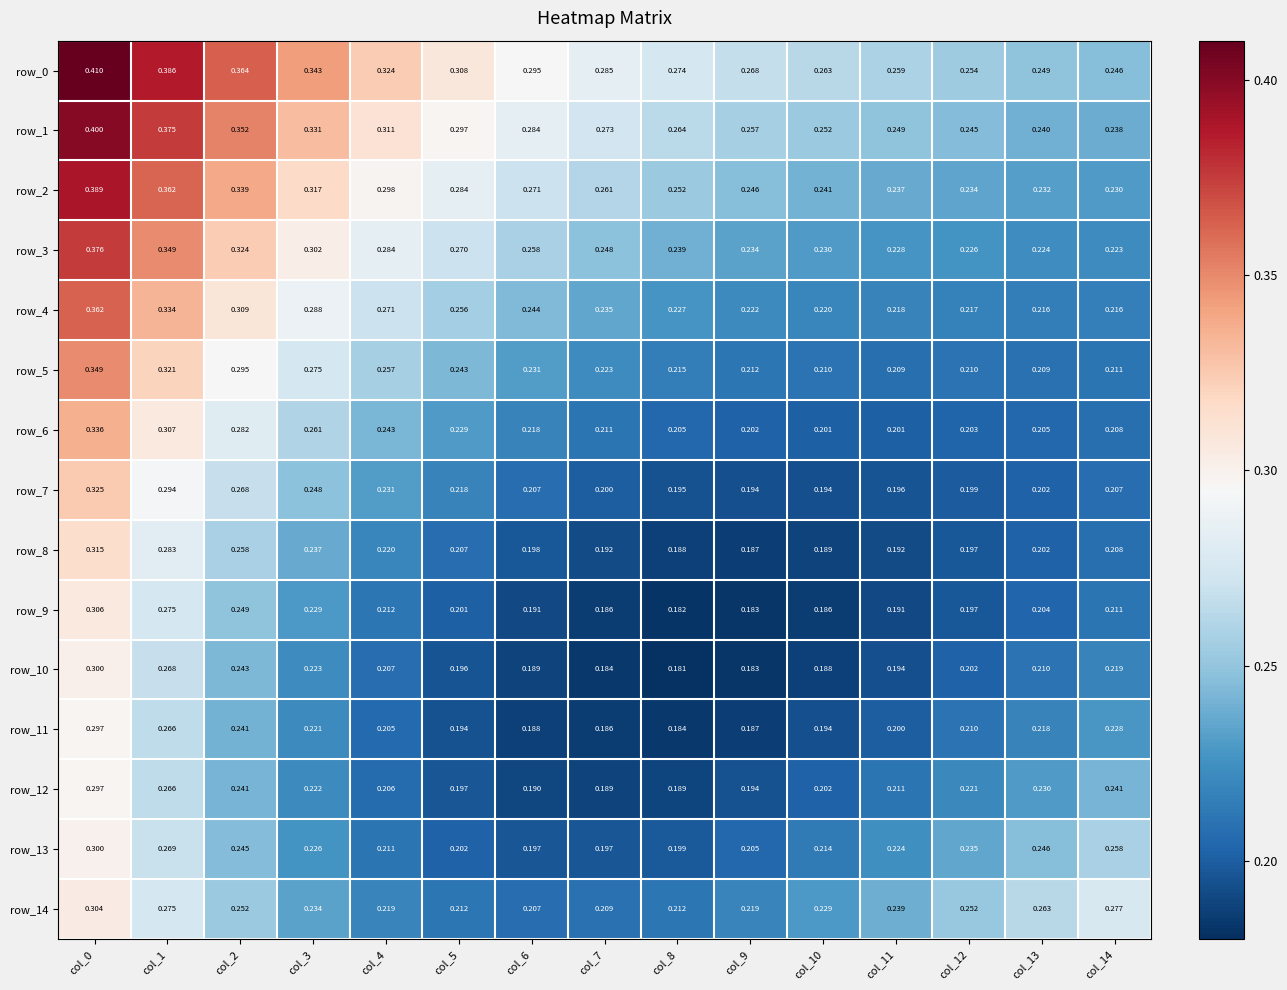

Reading left to right, what are all the values shown in this chart?

row_0: col_0=0.4	col_1=0.4	col_2=0.4	col_3=0.3	col_4=0.3	col_5=0.3	col_6=0.3	col_7=0.3	col_8=0.3	col_9=0.3	col_10=0.3	col_11=0.3	col_12=0.3	col_13=0.2	col_14=0.2
row_1: col_0=0.4	col_1=0.4	col_2=0.4	col_3=0.3	col_4=0.3	col_5=0.3	col_6=0.3	col_7=0.3	col_8=0.3	col_9=0.3	col_10=0.3	col_11=0.2	col_12=0.2	col_13=0.2	col_14=0.2
row_2: col_0=0.4	col_1=0.4	col_2=0.3	col_3=0.3	col_4=0.3	col_5=0.3	col_6=0.3	col_7=0.3	col_8=0.3	col_9=0.2	col_10=0.2	col_11=0.2	col_12=0.2	col_13=0.2	col_14=0.2
row_3: col_0=0.4	col_1=0.3	col_2=0.3	col_3=0.3	col_4=0.3	col_5=0.3	col_6=0.3	col_7=0.2	col_8=0.2	col_9=0.2	col_10=0.2	col_11=0.2	col_12=0.2	col_13=0.2	col_14=0.2
row_4: col_0=0.4	col_1=0.3	col_2=0.3	col_3=0.3	col_4=0.3	col_5=0.3	col_6=0.2	col_7=0.2	col_8=0.2	col_9=0.2	col_10=0.2	col_11=0.2	col_12=0.2	col_13=0.2	col_14=0.2
row_5: col_0=0.3	col_1=0.3	col_2=0.3	col_3=0.3	col_4=0.3	col_5=0.2	col_6=0.2	col_7=0.2	col_8=0.2	col_9=0.2	col_10=0.2	col_11=0.2	col_12=0.2	col_13=0.2	col_14=0.2
row_6: col_0=0.3	col_1=0.3	col_2=0.3	col_3=0.3	col_4=0.2	col_5=0.2	col_6=0.2	col_7=0.2	col_8=0.2	col_9=0.2	col_10=0.2	col_11=0.2	col_12=0.2	col_13=0.2	col_14=0.2
row_7: col_0=0.3	col_1=0.3	col_2=0.3	col_3=0.2	col_4=0.2	col_5=0.2	col_6=0.2	col_7=0.2	col_8=0.2	col_9=0.2	col_10=0.2	col_11=0.2	col_12=0.2	col_13=0.2	col_14=0.2
row_8: col_0=0.3	col_1=0.3	col_2=0.3	col_3=0.2	col_4=0.2	col_5=0.2	col_6=0.2	col_7=0.2	col_8=0.2	col_9=0.2	col_10=0.2	col_11=0.2	col_12=0.2	col_13=0.2	col_14=0.2
row_9: col_0=0.3	col_1=0.3	col_2=0.2	col_3=0.2	col_4=0.2	col_5=0.2	col_6=0.2	col_7=0.2	col_8=0.2	col_9=0.2	col_10=0.2	col_11=0.2	col_12=0.2	col_13=0.2	col_14=0.2
row_10: col_0=0.3	col_1=0.3	col_2=0.2	col_3=0.2	col_4=0.2	col_5=0.2	col_6=0.2	col_7=0.2	col_8=0.2	col_9=0.2	col_10=0.2	col_11=0.2	col_12=0.2	col_13=0.2	col_14=0.2
row_11: col_0=0.3	col_1=0.3	col_2=0.2	col_3=0.2	col_4=0.2	col_5=0.2	col_6=0.2	col_7=0.2	col_8=0.2	col_9=0.2	col_10=0.2	col_11=0.2	col_12=0.2	col_13=0.2	col_14=0.2
row_12: col_0=0.3	col_1=0.3	col_2=0.2	col_3=0.2	col_4=0.2	col_5=0.2	col_6=0.2	col_7=0.2	col_8=0.2	col_9=0.2	col_10=0.2	col_11=0.2	col_12=0.2	col_13=0.2	col_14=0.2
row_13: col_0=0.3	col_1=0.3	col_2=0.2	col_3=0.2	col_4=0.2	col_5=0.2	col_6=0.2	col_7=0.2	col_8=0.2	col_9=0.2	col_10=0.2	col_11=0.2	col_12=0.2	col_13=0.2	col_14=0.3
row_14: col_0=0.3	col_1=0.3	col_2=0.3	col_3=0.2	col_4=0.2	col_5=0.2	col_6=0.2	col_7=0.2	col_8=0.2	col_9=0.2	col_10=0.2	col_11=0.2	col_12=0.3	col_13=0.3	col_14=0.3